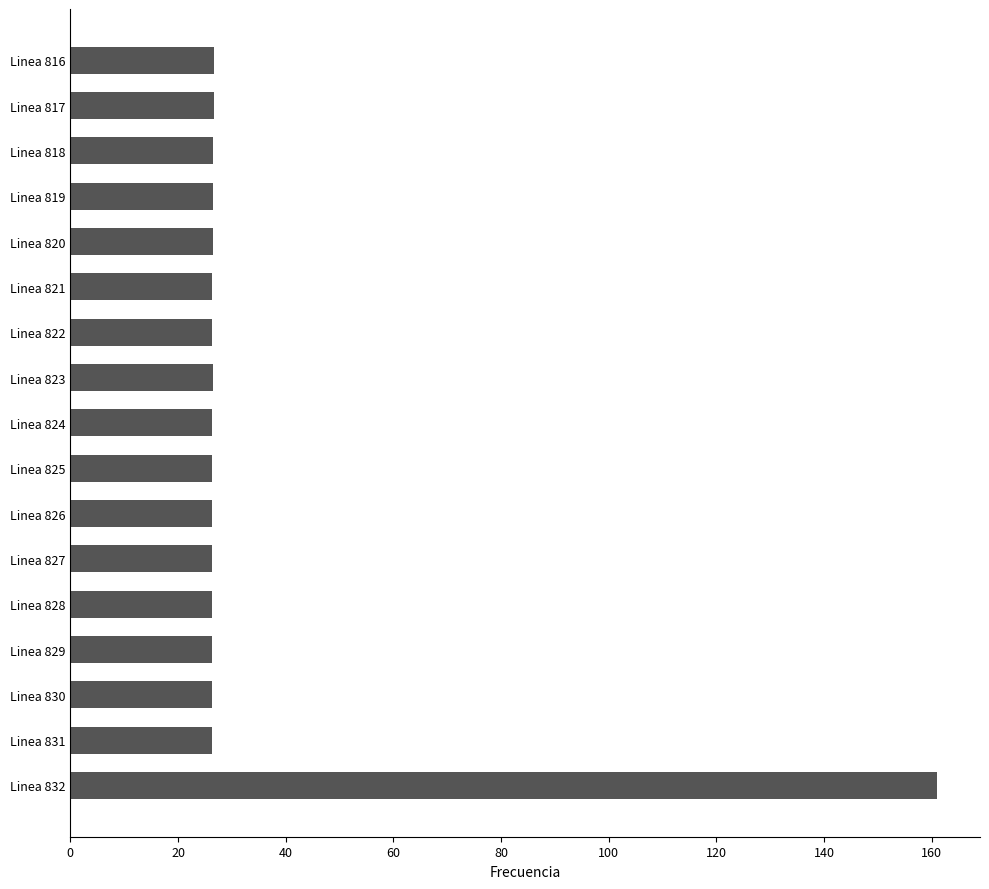

Which label corresponds to the largest value in the chart?

Linea 832